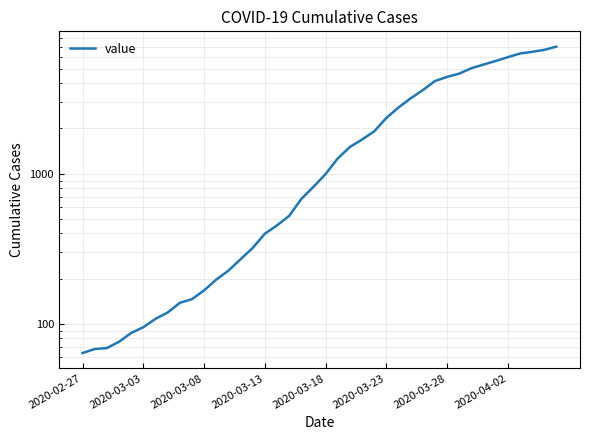

How many categories are shown in the chart?

40